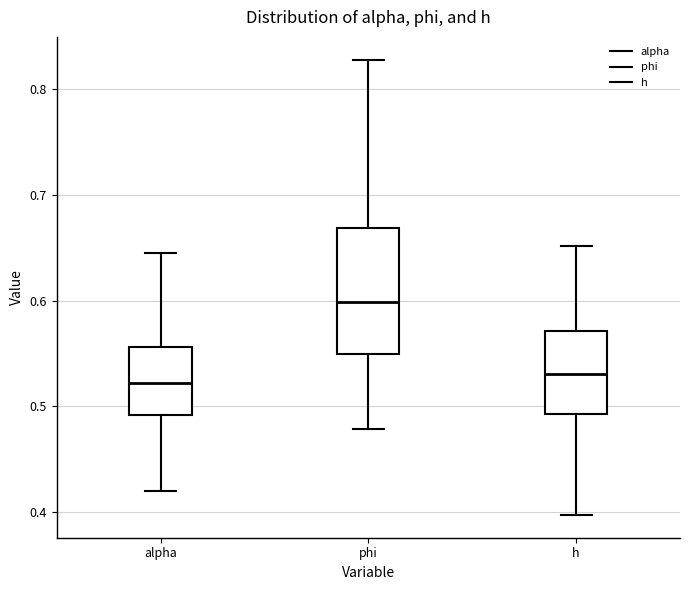

Which box's median line is the highest?

phi